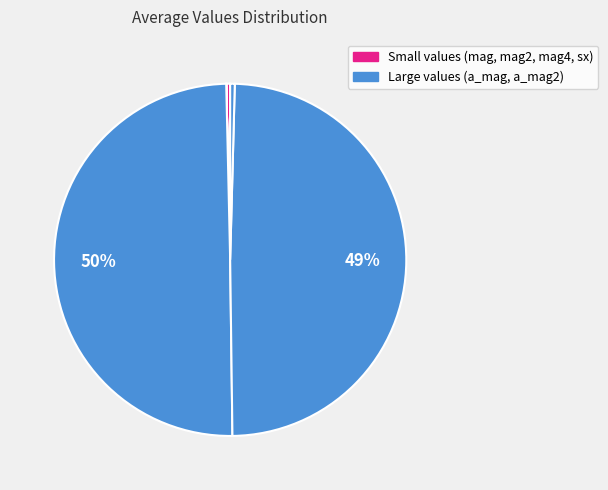

Which slice is the largest?

a_mag